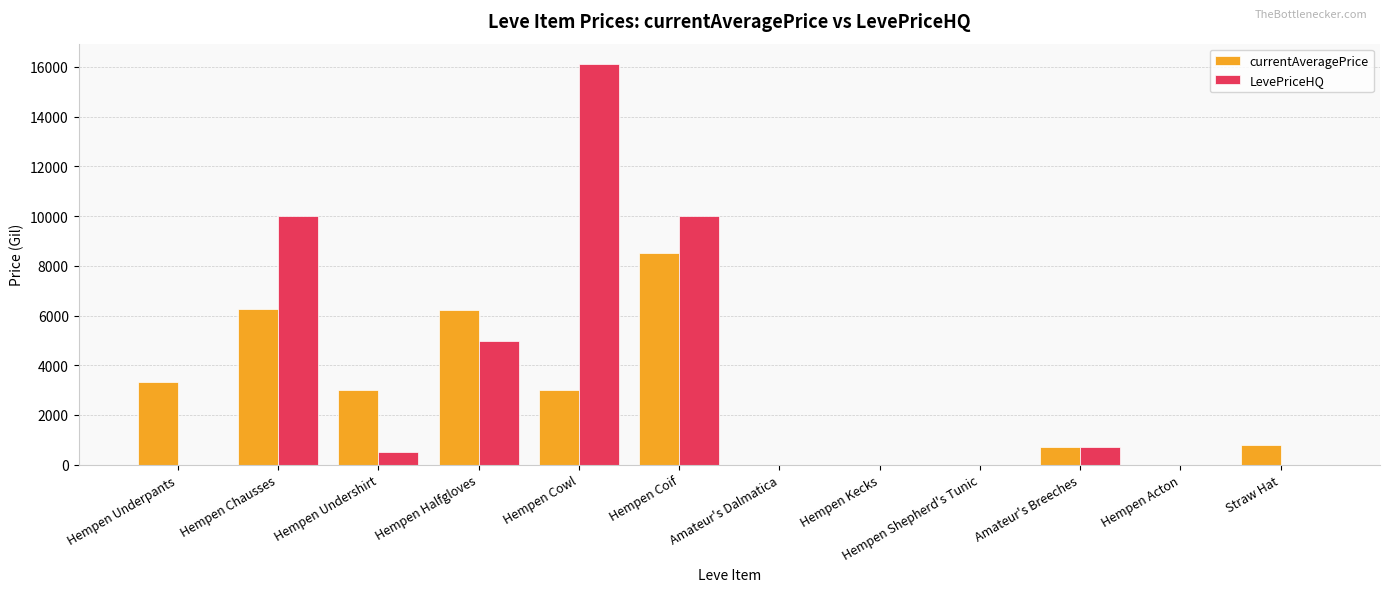

Read the LevePriceHQ value at Hempen Undershirt.

500.0